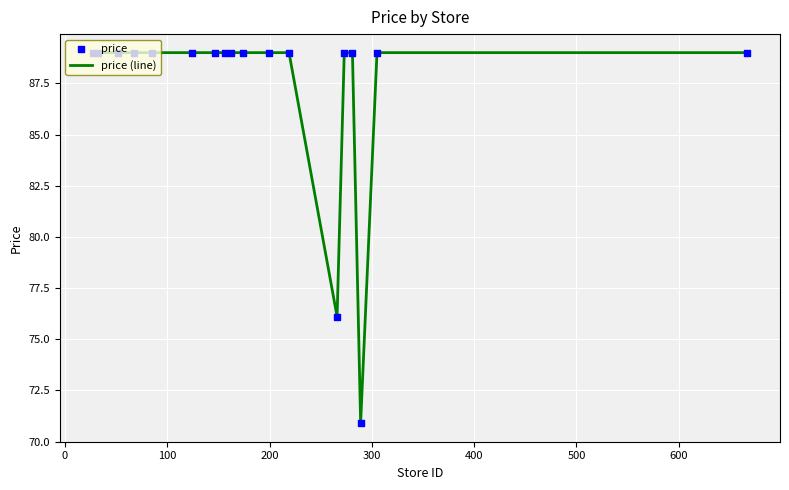

What is the greatest value displayed?

89.0